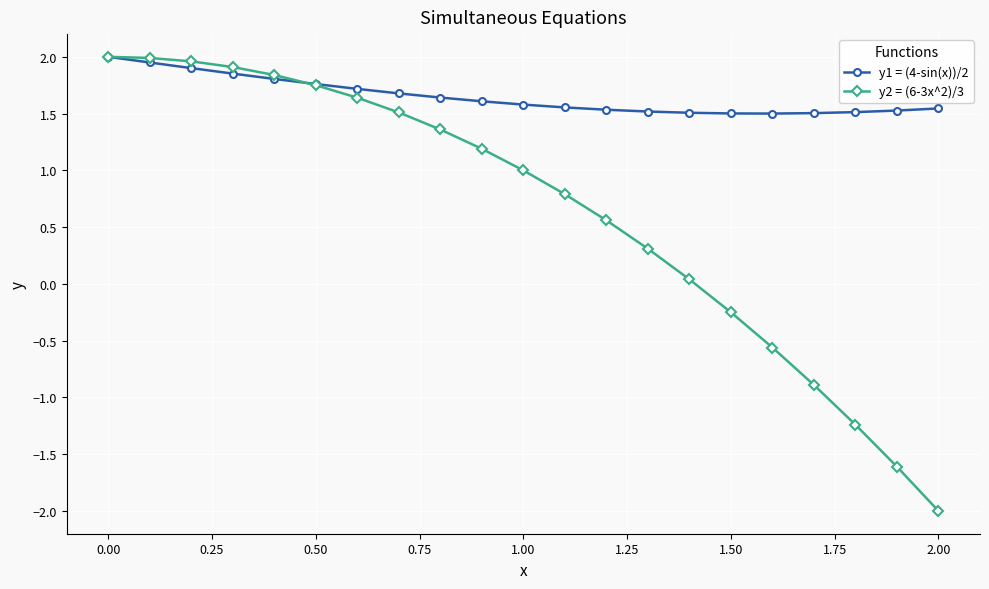

Which series has the widest spread of values?

y2 = (6-3x^2)/3